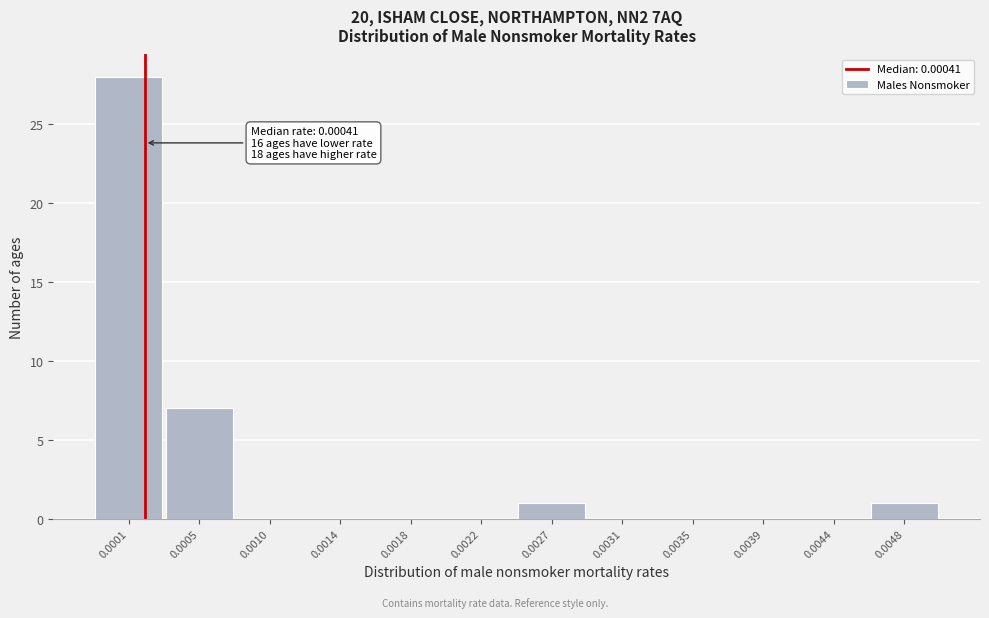

Reading right to left, list all the values displayed in this chart.

0.0048=1	0.0044=0	0.0039=0	0.0035=0	0.0031=0	0.0027=1	0.0022=0	0.0018=0	0.0014=0	0.0010=0	0.0005=7	0.0001=28